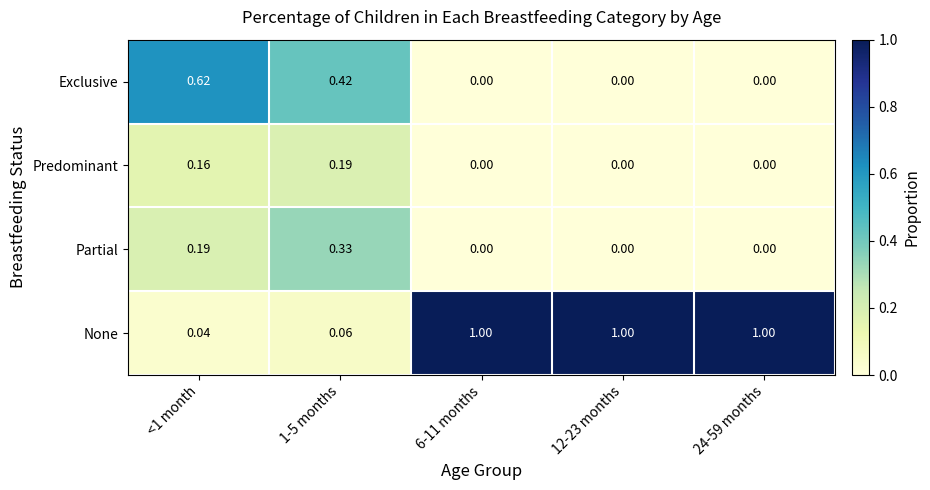

Count the number of categories in the chart.

5